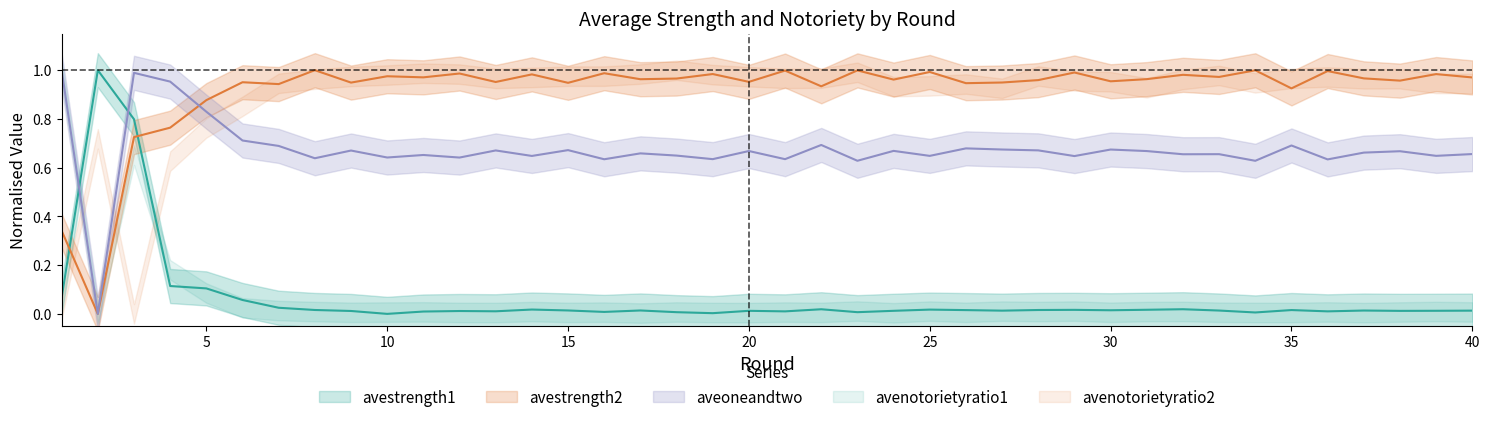

What is the difference between the highest and lowest values at 33?

1.0